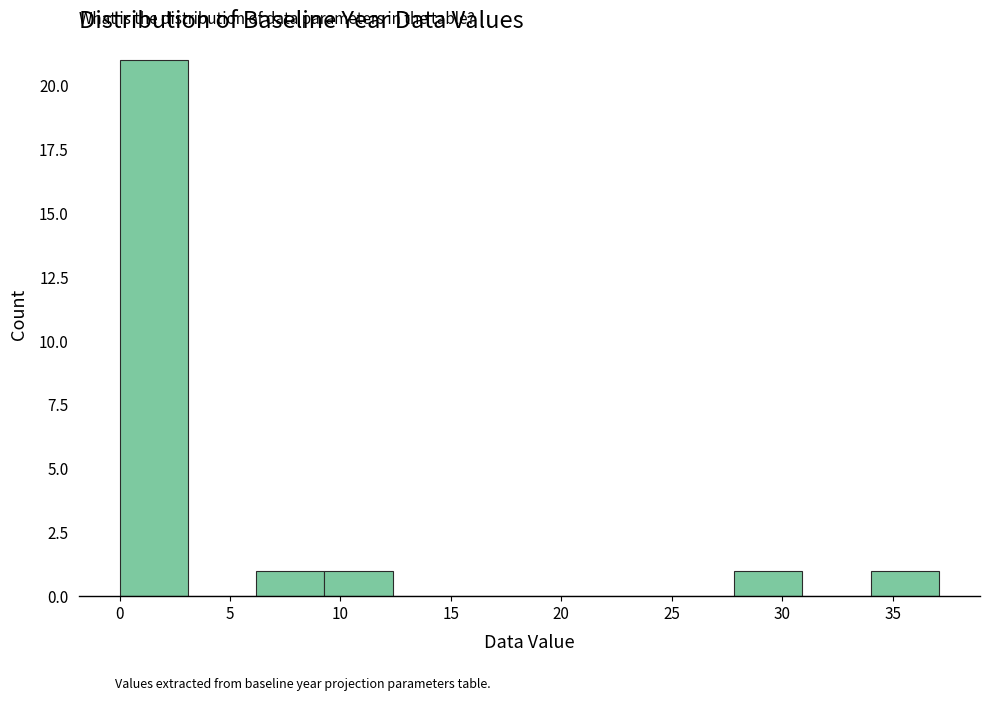

Over which range of the x-axis is the bar tallest?

0.0 to 3.0